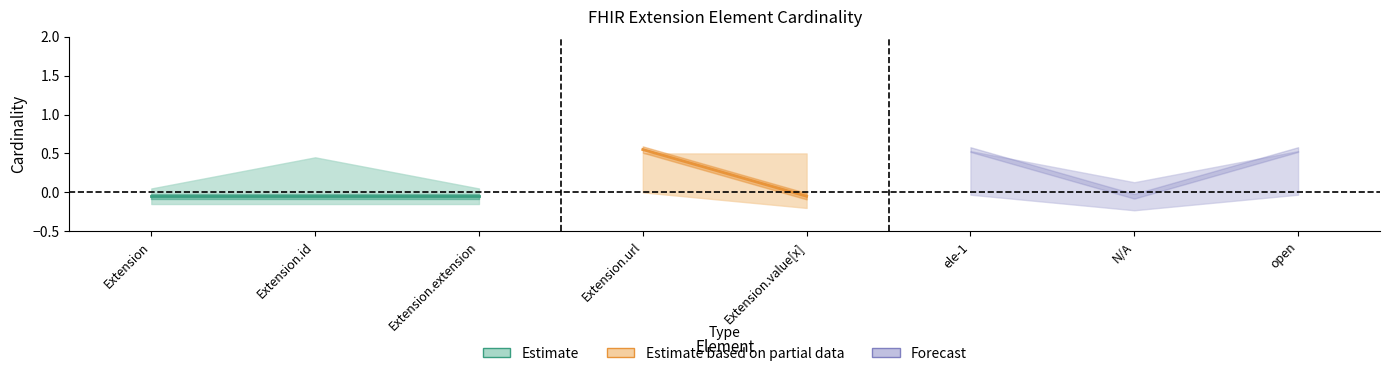

How many data points in min_values are above 0?

3